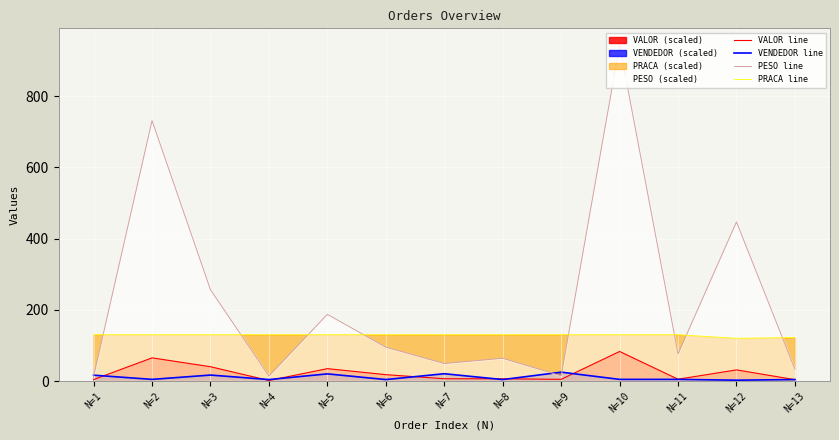

What is the sum of the PRACA line values at N=8 and N=3?

260.0